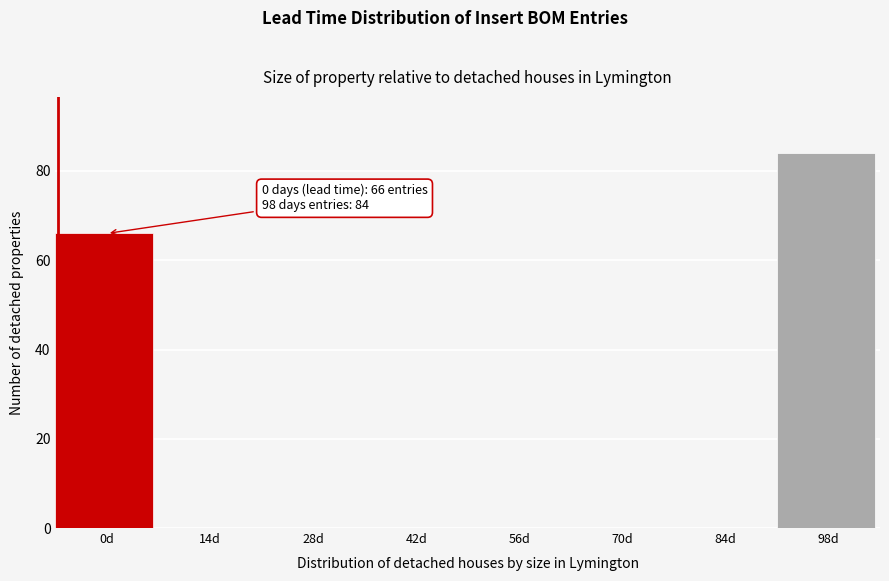

Reading right to left, extract all data points from this chart.

98d=84	84d=0	70d=0	56d=0	42d=0	28d=0	14d=0	0d=66